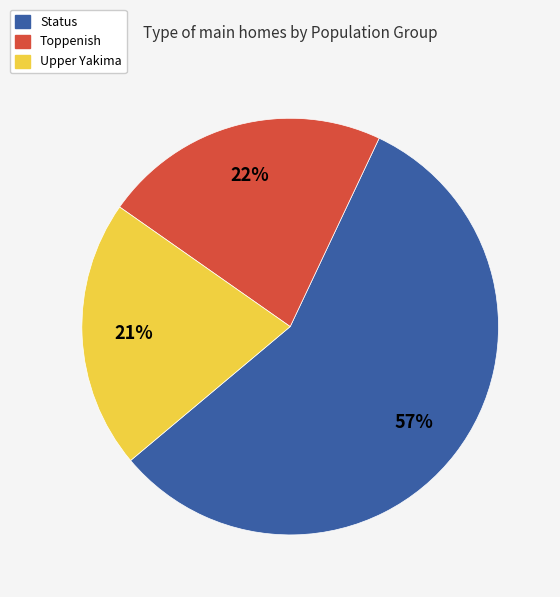

What is the ratio of the value at Status to the value at Toppenish?

2.6